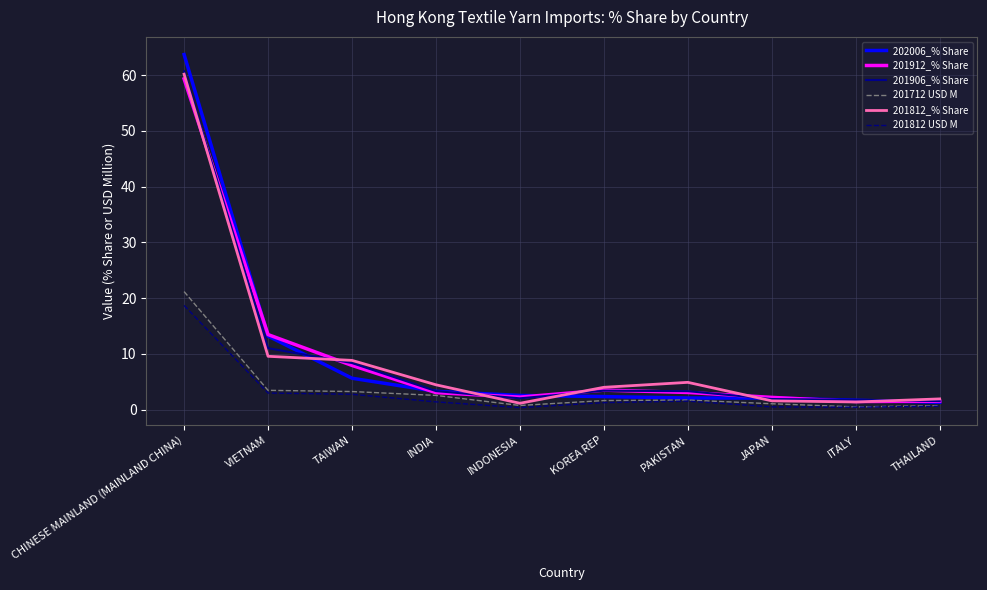

Where does the 201712 USD M series first go above 1?

CHINESE MAINLAND (MAINLAND CHINA)